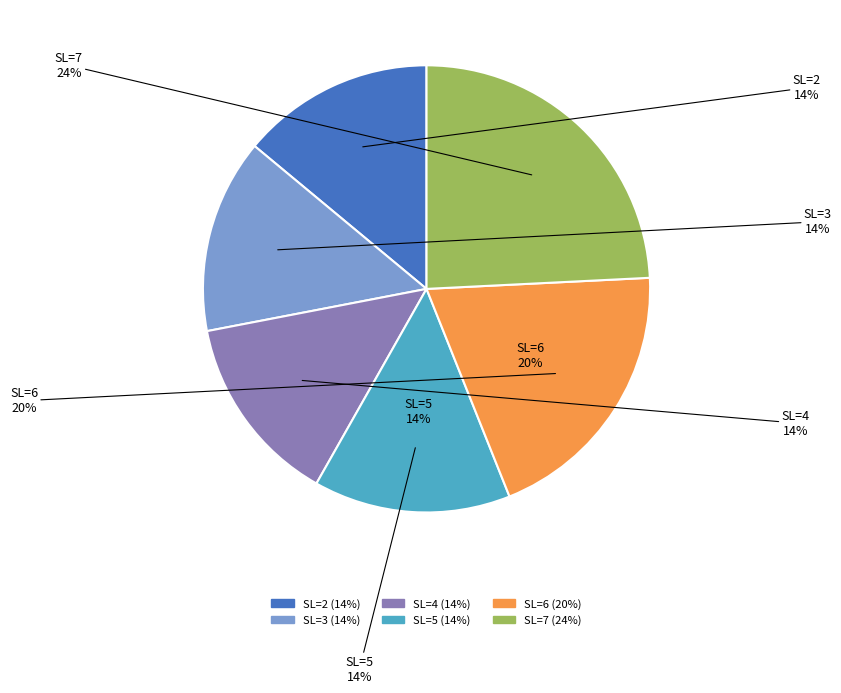

What is the largest slice in the pie chart?

SL=7